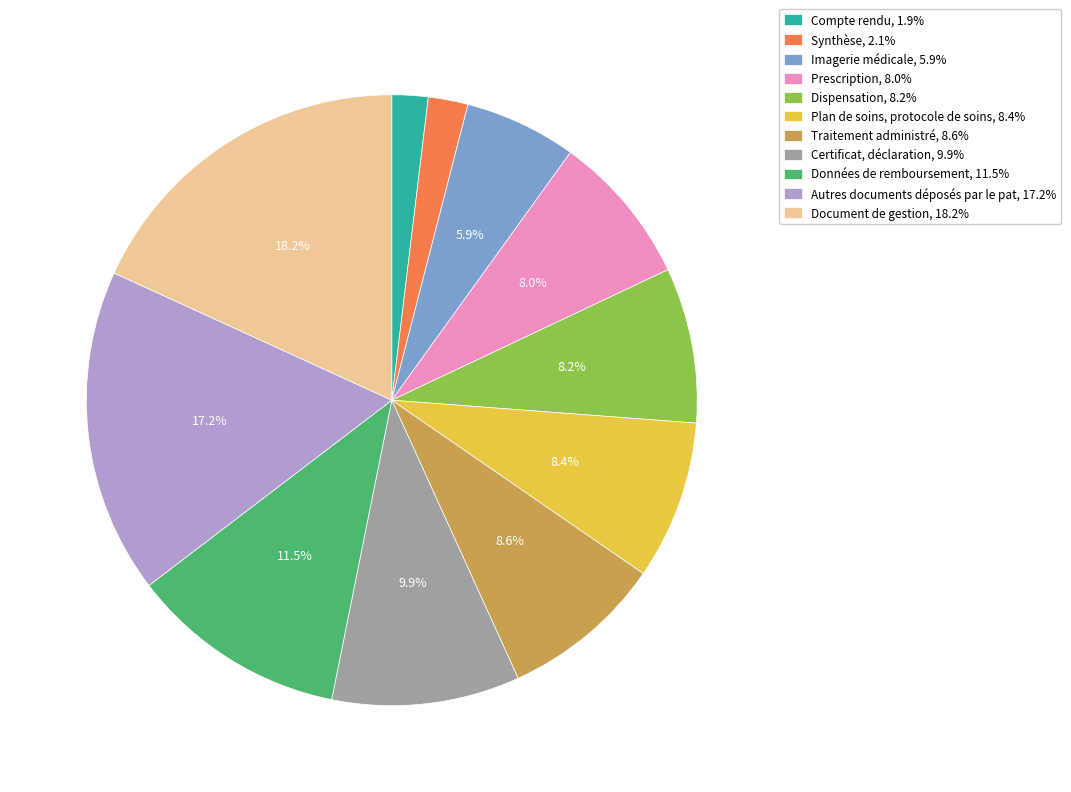

How much of the chart is everything except Plan de soins, protocole de soins, 8.4%?

91.6%